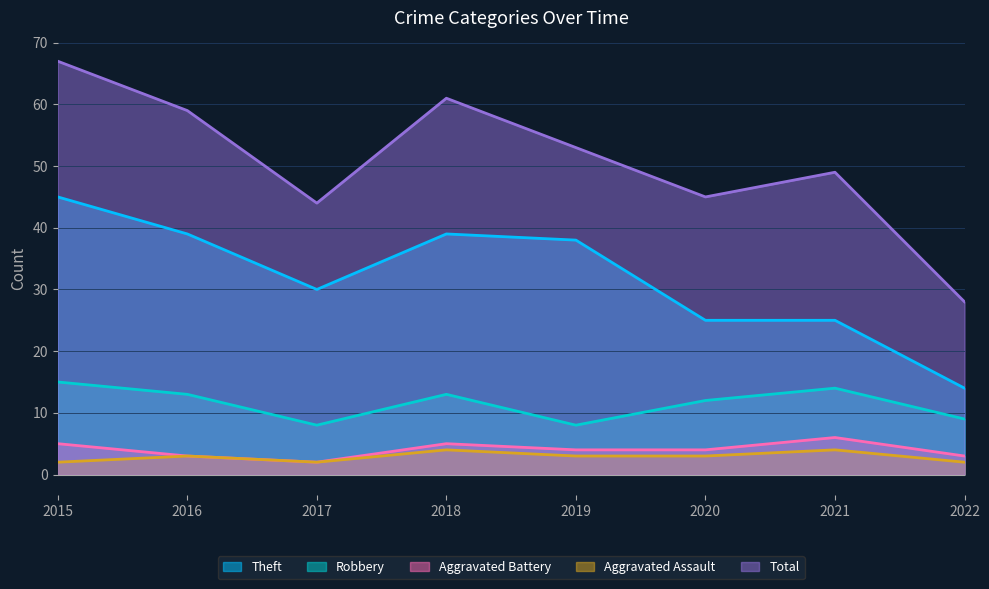

What is the difference between the highest and lowest values at 2017?

42